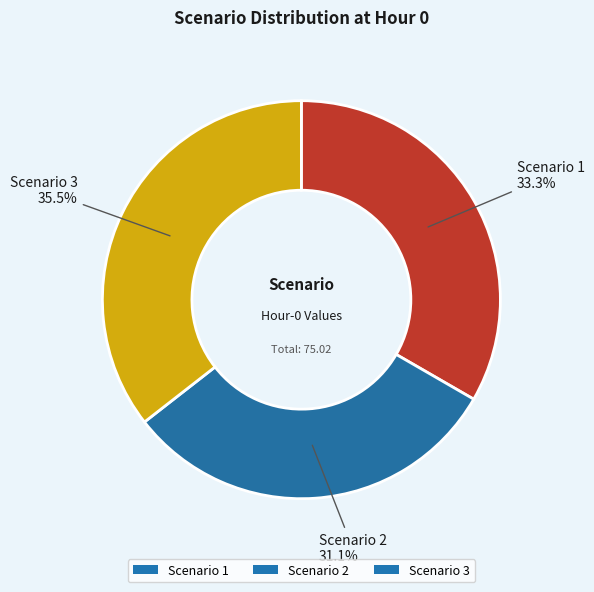

To the nearest percent, what portion does Scenario 1 represent?

33%